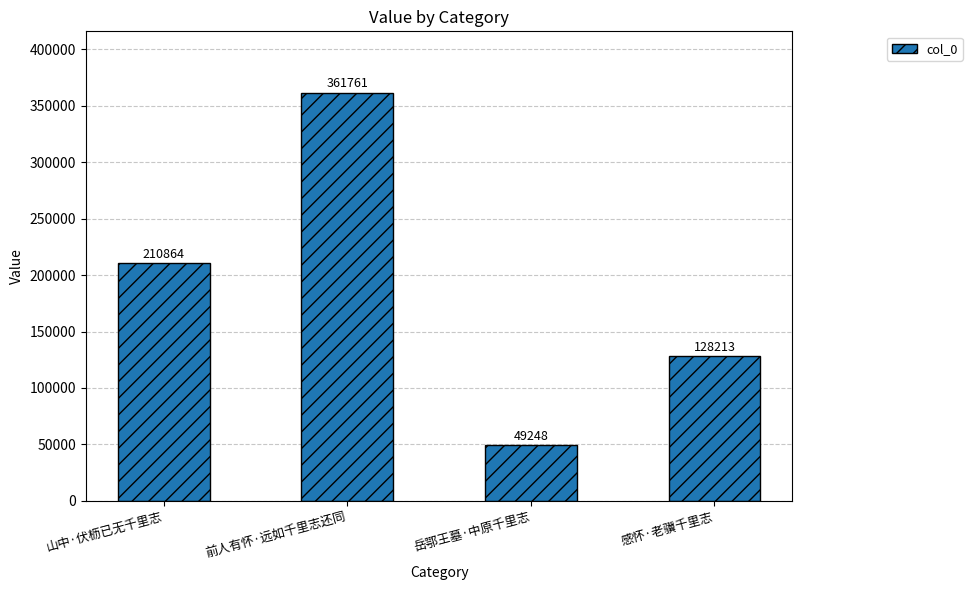

Between 山中·伏枥已无千里志 and 岳鄂王墓·中原千里志, which is larger?

山中·伏枥已无千里志